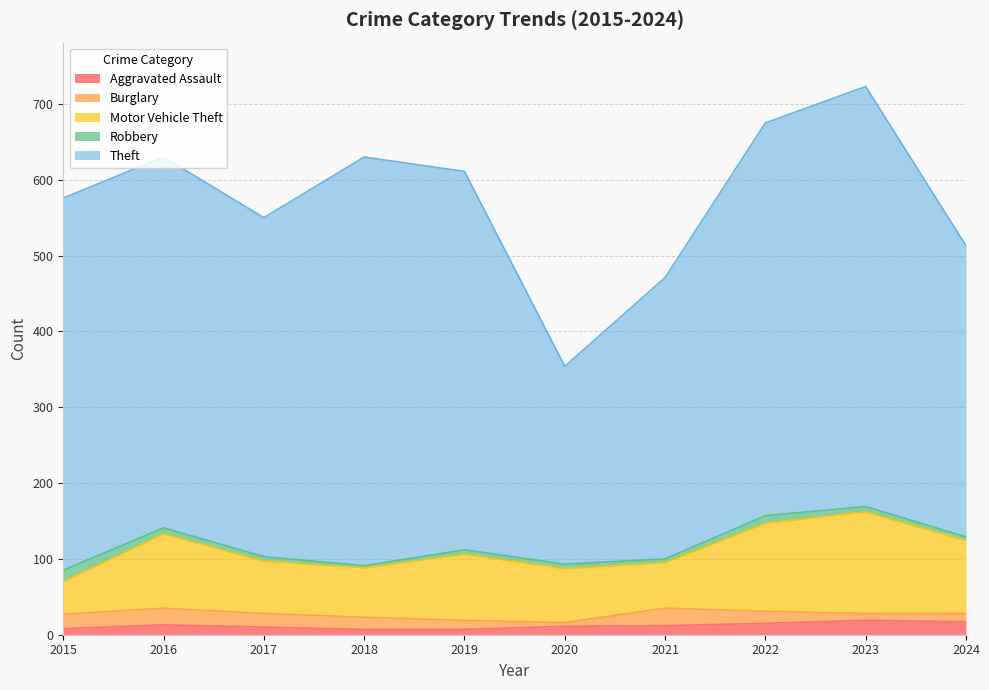

What is the difference between the maximum and minimum values in the Motor Vehicle Theft series?

91